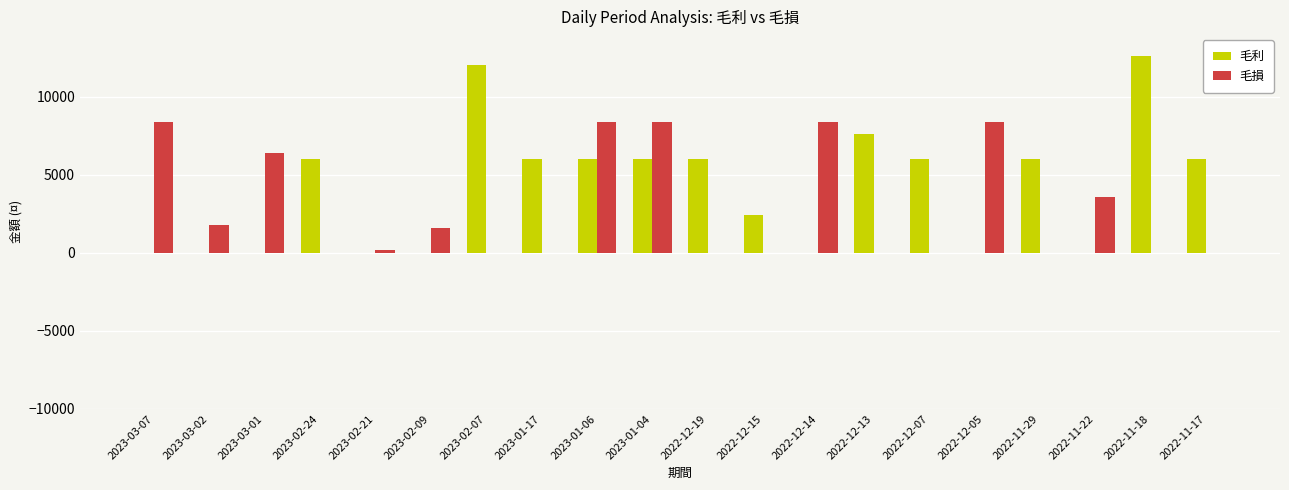

Which category has the highest value across all series?

2022-11-18